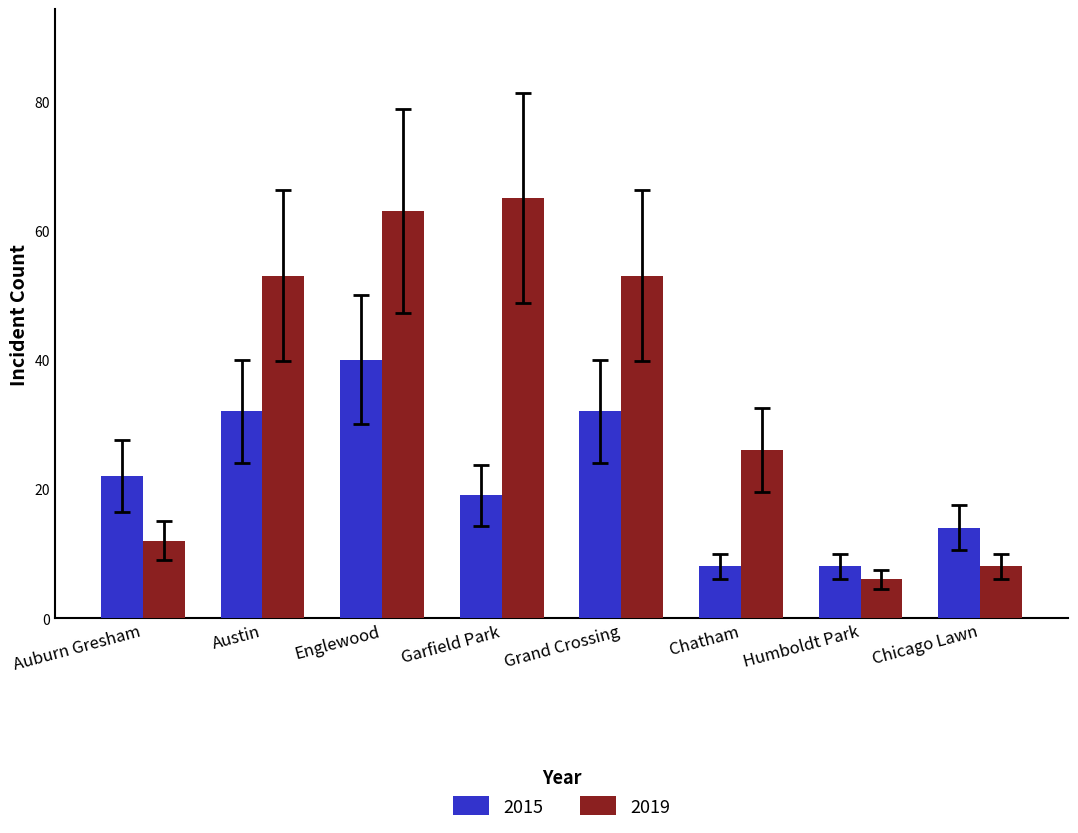

Rank the series by their maximum value, from highest to lowest.

2019, 2015